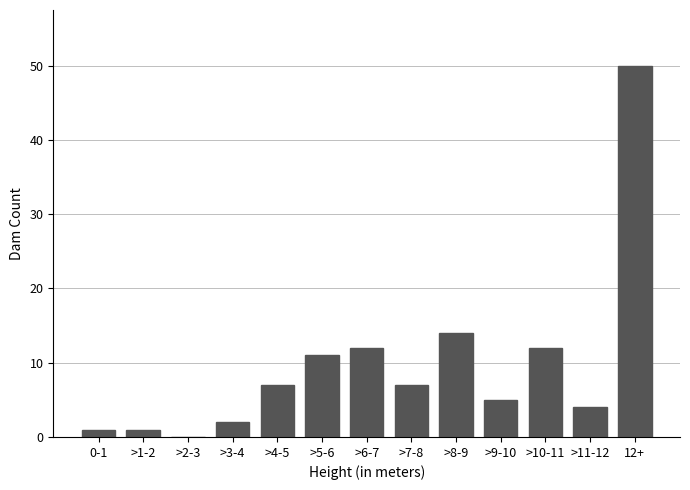

Reading left to right, what are all the values shown in this chart?

0-1=1	>1-2=1	>2-3=0	>3-4=2	>4-5=7	>5-6=11	>6-7=12	>7-8=7	>8-9=14	>9-10=5	>10-11=12	>11-12=4	12+=50